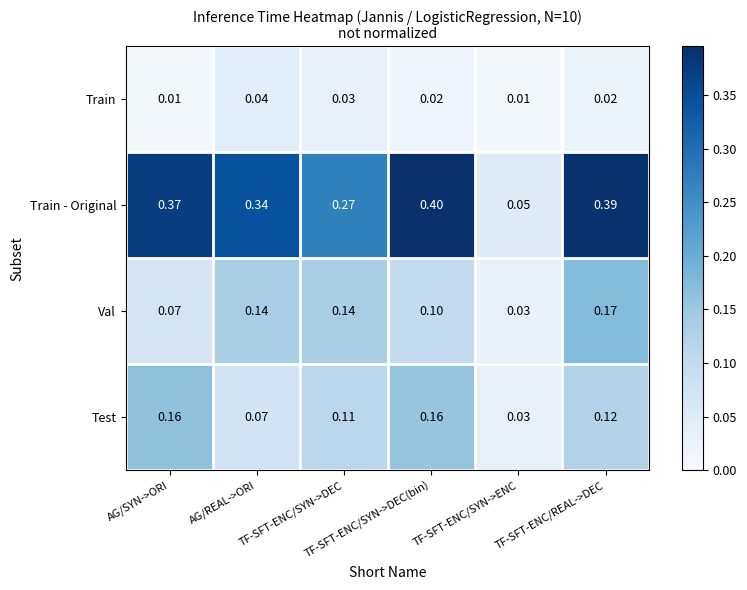

What is the total value across all series at AG/REAL->ORI?

0.6